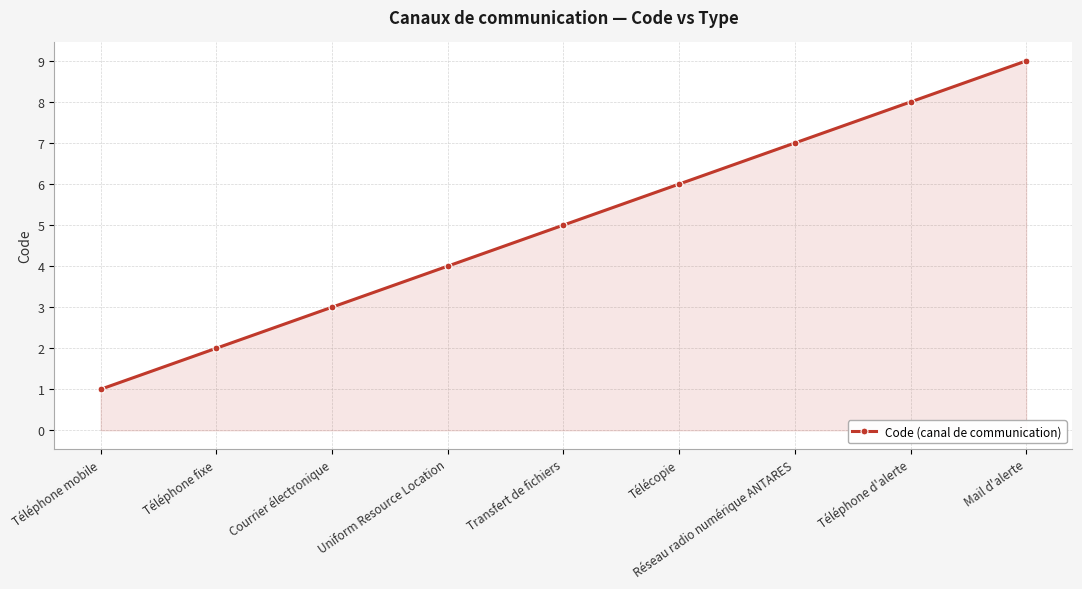

What position from the left is Télécopie?

6